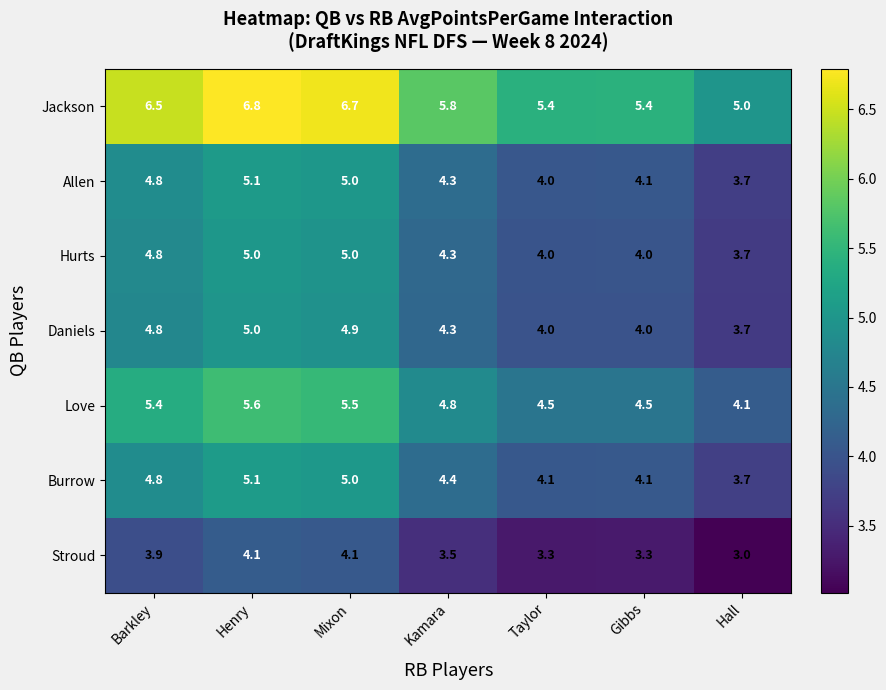

What is the maximum value shown in the chart?

6.8